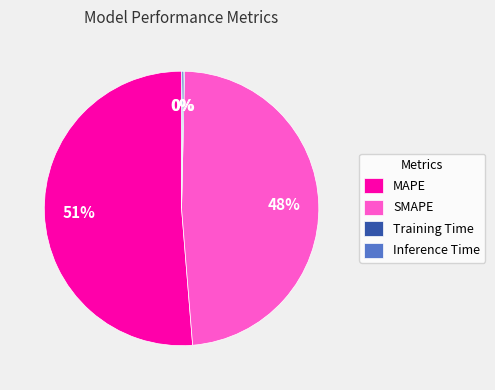

Is it true that SMAPE is 58% of the pie?

False